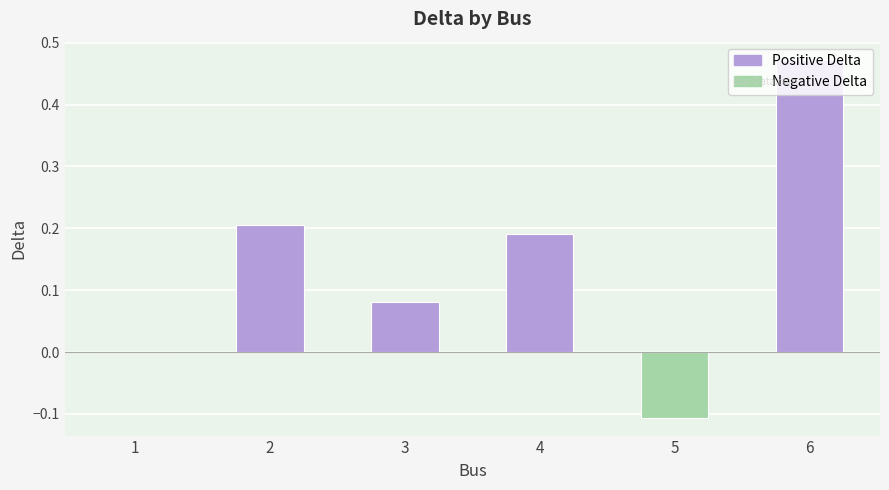

What is the sum of the values at 3 and 4?

0.3